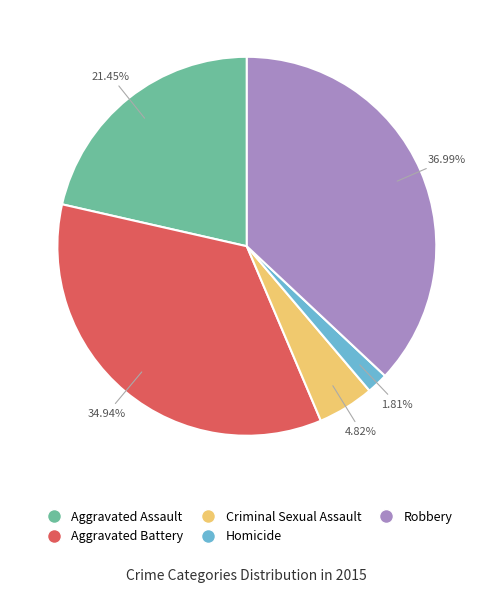

Do Aggravated Battery and Homicide together represent more than half of the pie?

No